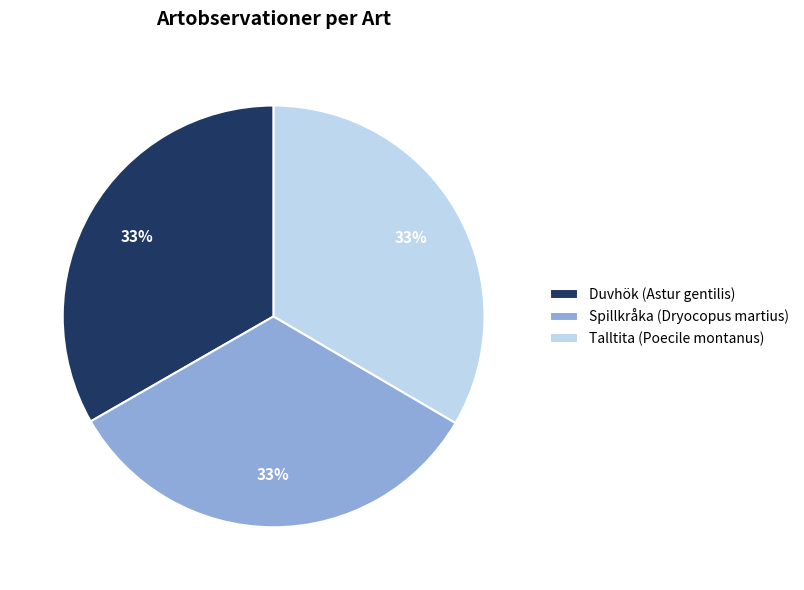

Is Spillkråka (Dryocopus martius) the majority of the pie?

No